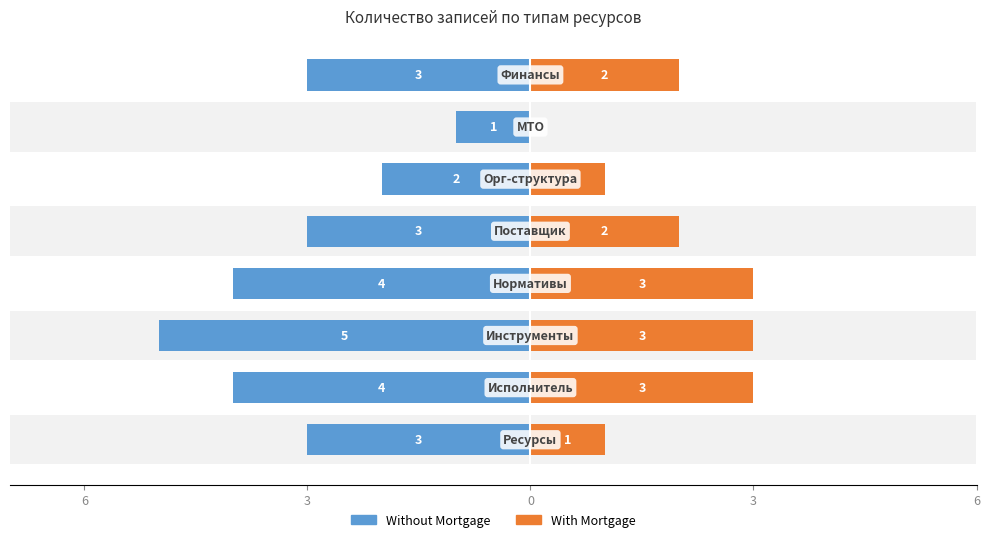

Is it true that With Mortgage equals 3 at 6?

False